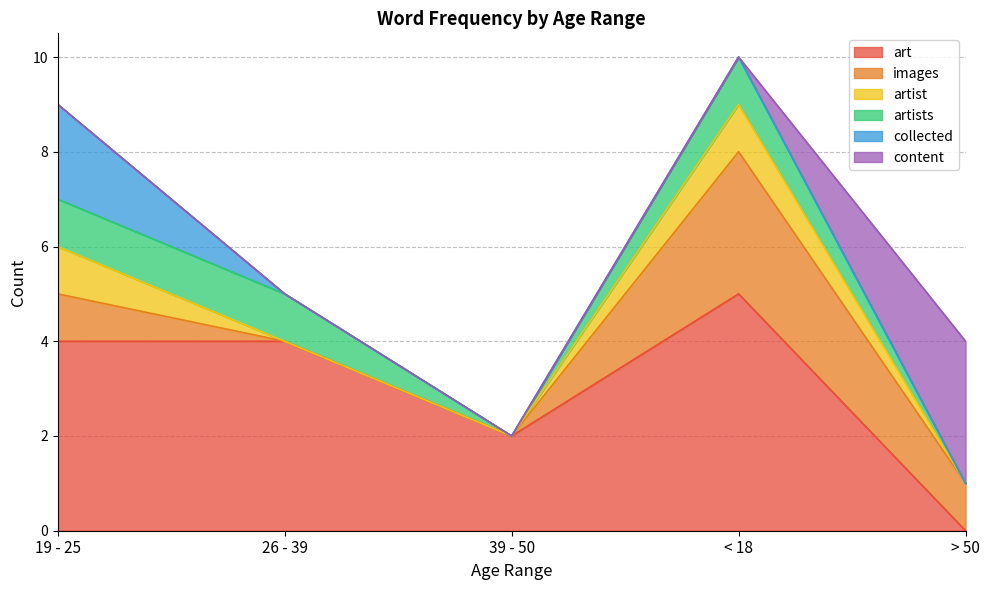

Reading left to right, transcribe all the data shown in this chart.

art: 4	4	2	5	0
images: 1	0	0	3	1
artist: 1	0	0	1	0
artists: 1	1	0	1	0
collected: 2	0	0	0	0
content: 0	0	0	0	3